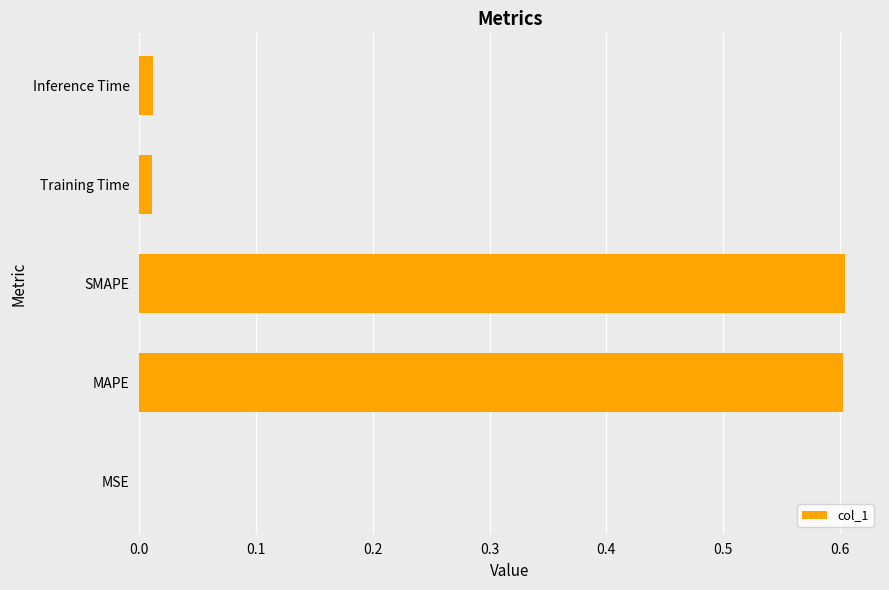

True or false: the data shows 0.0 at Inference Time.

True